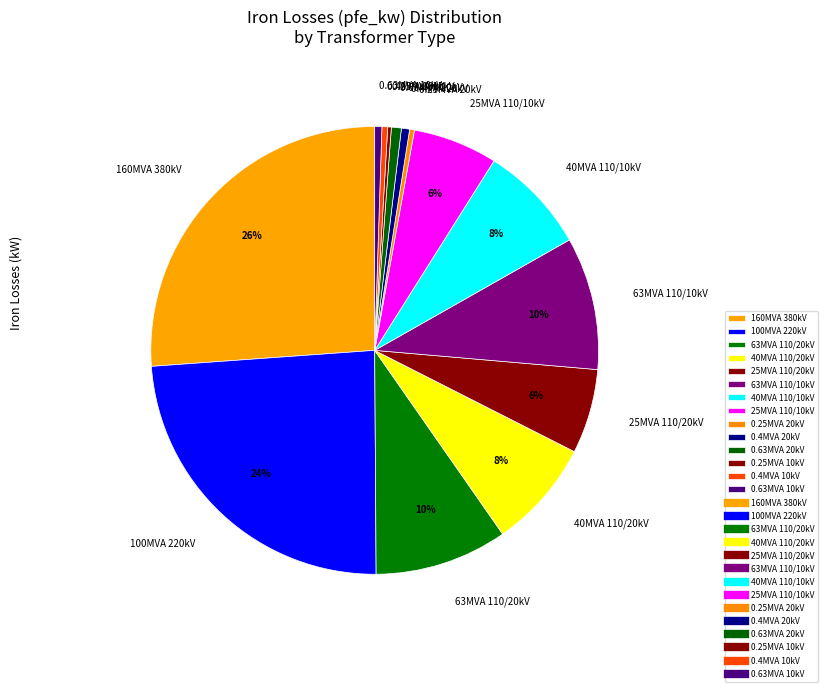

Which slice is the largest?

160MVA 380kV